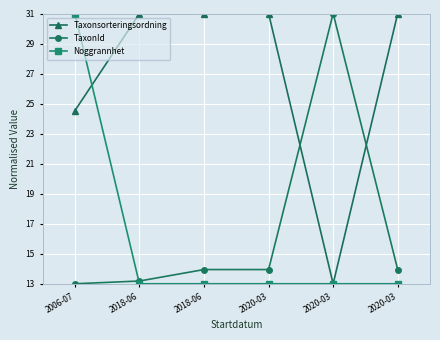

Reading right to left, extract all data points from this chart.

Taxonsorteringsordning: 31.0	13.0	31.0	31.0	31.0	24.5
TaxonId: 13.9	31.0	13.9	13.9	13.2	13.0
Noggrannhet: 13.0	13.0	13.0	13.0	13.0	31.0